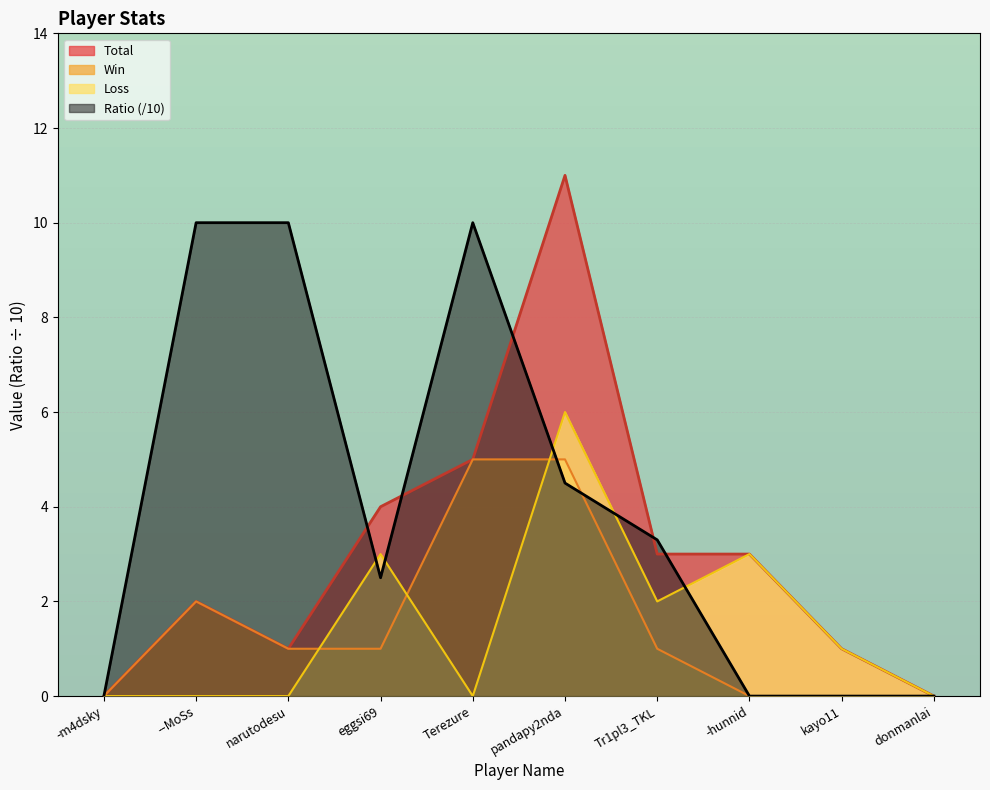

Where do Loss and Win first cross each other?

narutodesu and eggsi69